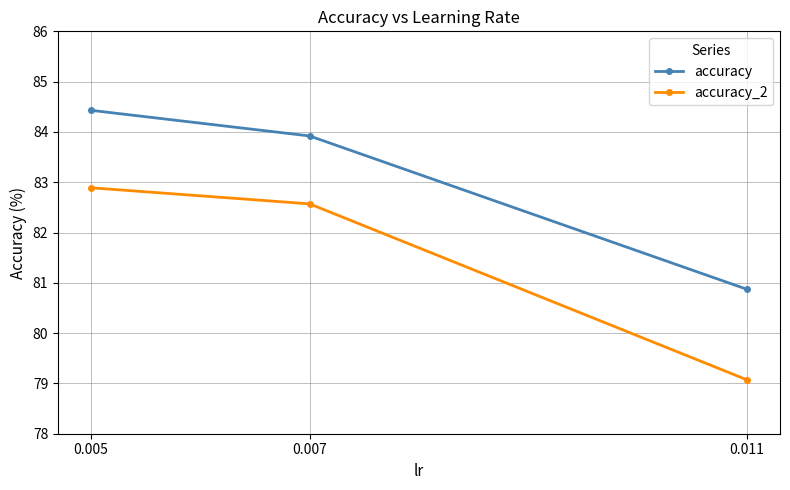

What is the sum of all accuracy values?

249.2